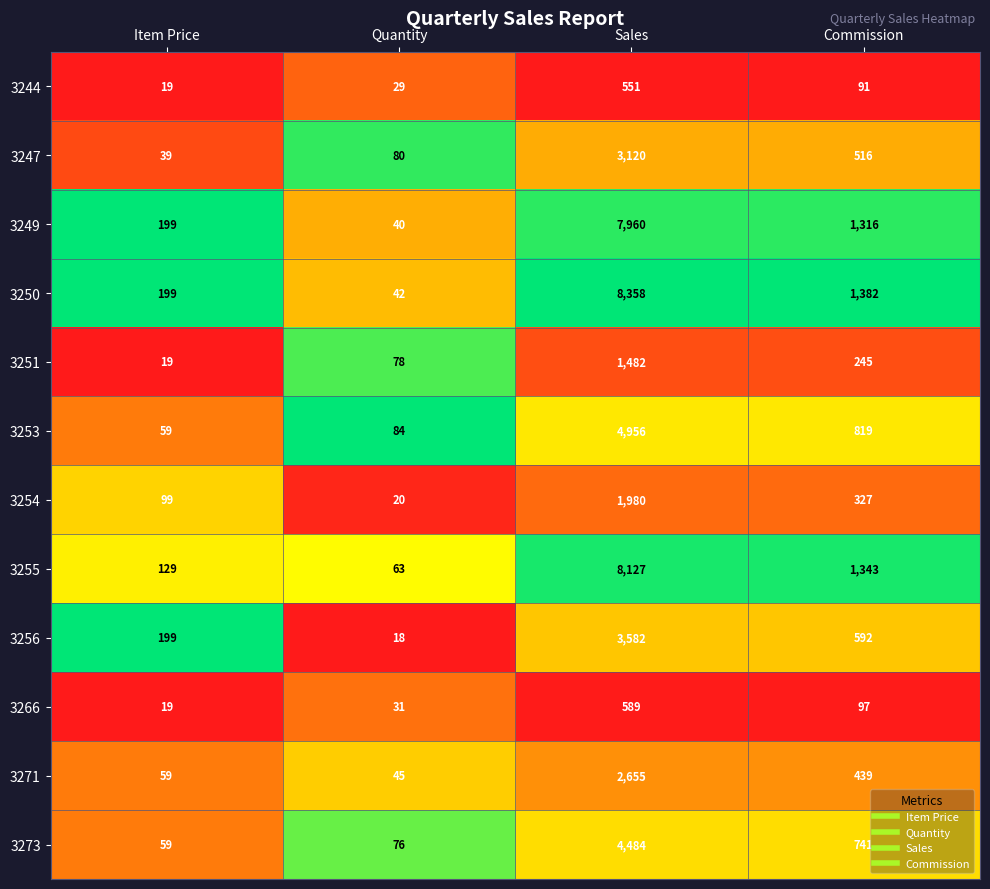

List the labels in order of 3266 value, smallest first.

Item Price, Quantity, Commission, Sales